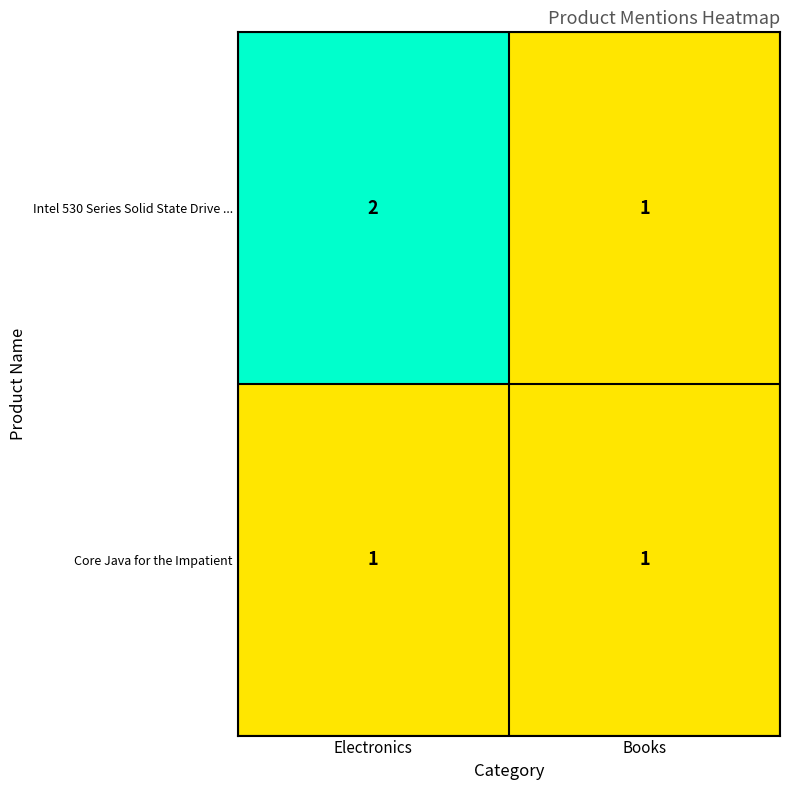

What is the sum of the Intel 530 Series Solid State Drive ... values at Electronics and Books?

3